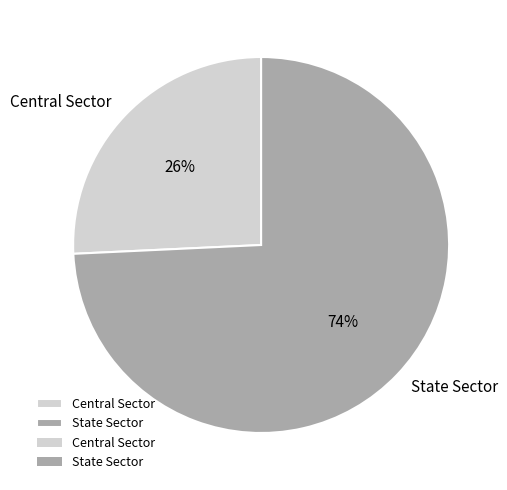

What is the largest slice in the pie chart?

State Sector